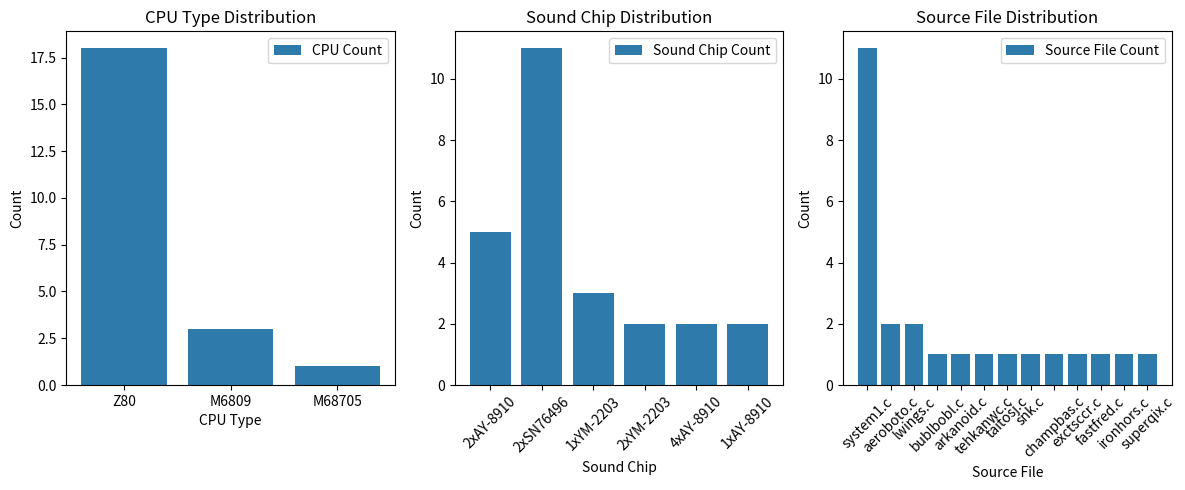

Between 0 and 2, which series saw the biggest shift?

Z80